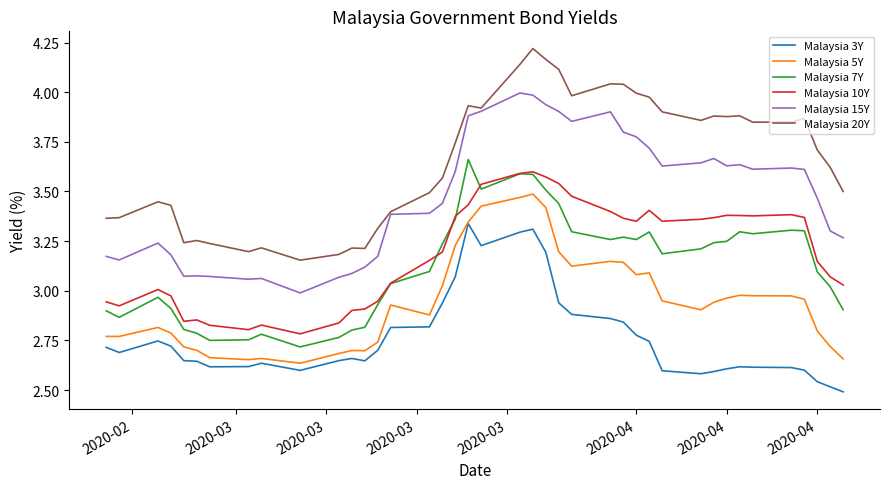

True or false: Malaysia 7Y and Malaysia 20Y intersect in this chart.

False